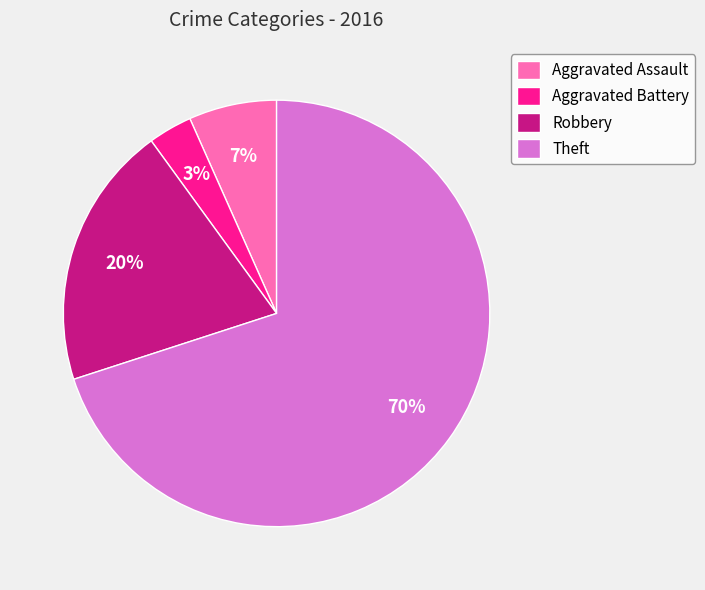

Does Theft represent more than half of the total?

Yes